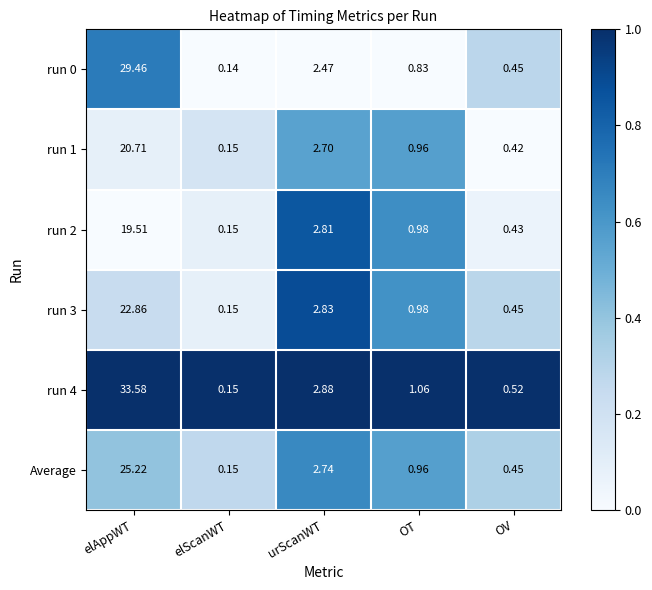

At which label does run 2 reach its peak?

elAppWT